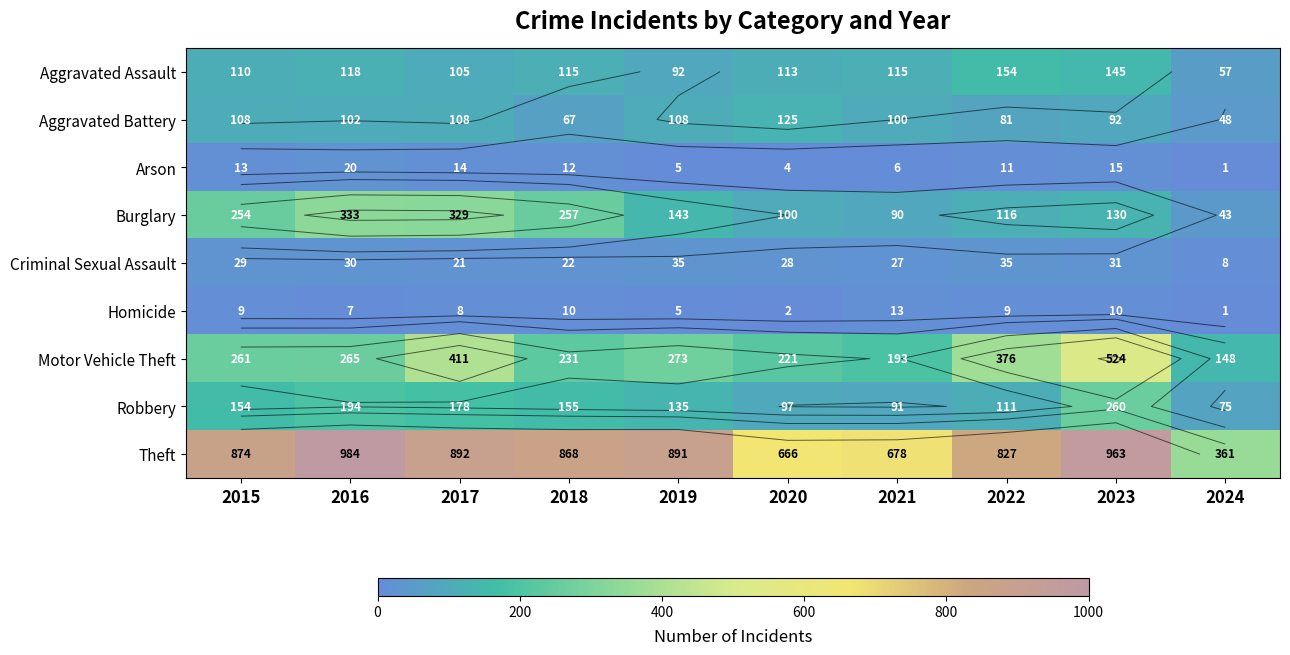

How many data points in Aggravated Battery are less than 102?

5